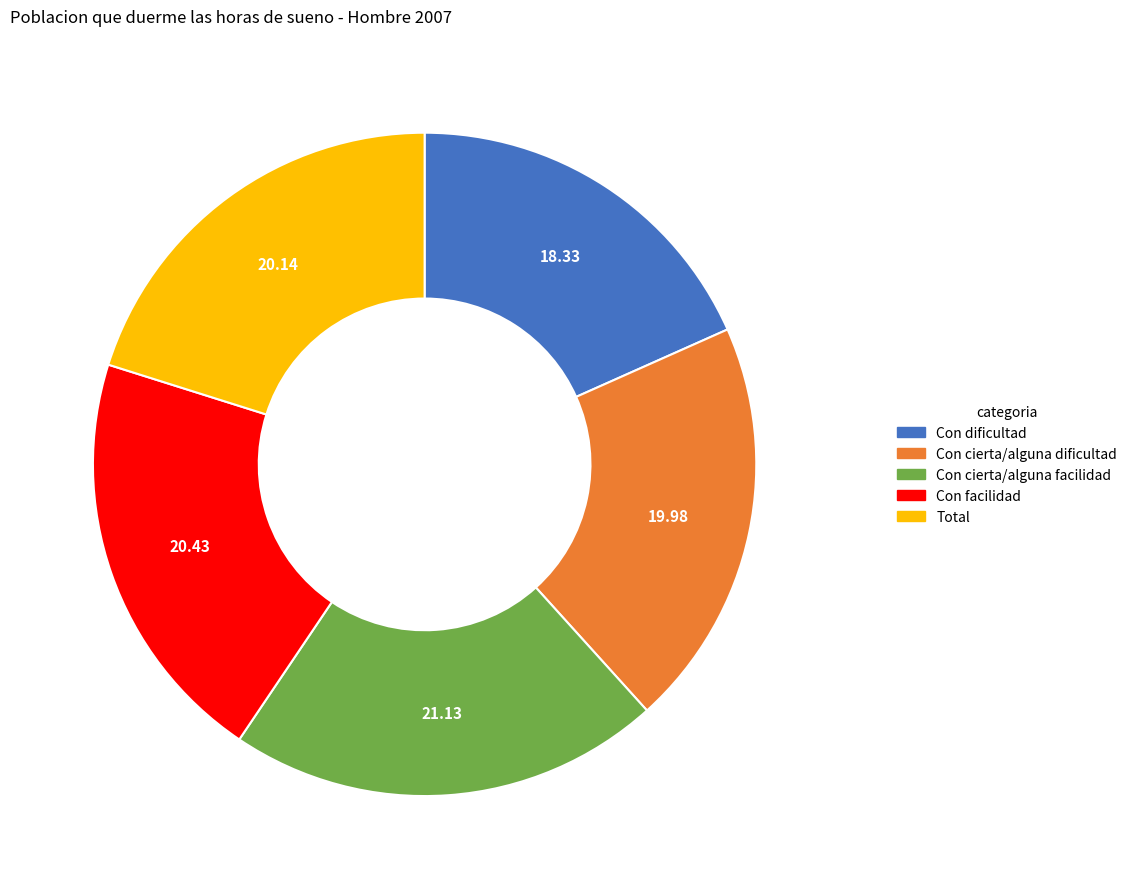

Which has a higher value, Con dificultad or Con facilidad?

Con facilidad